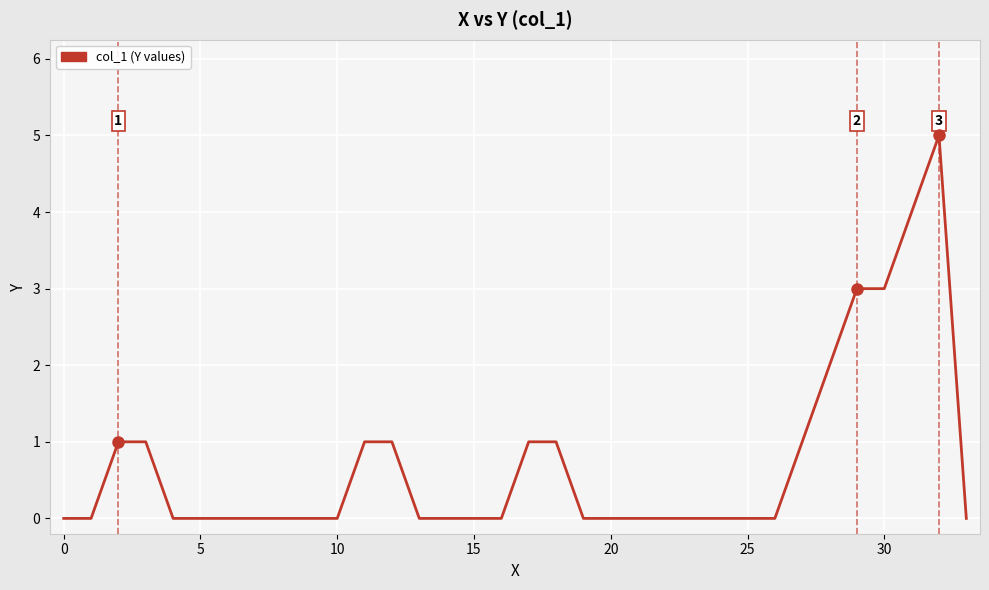

What is the maximum value shown in the chart?

5